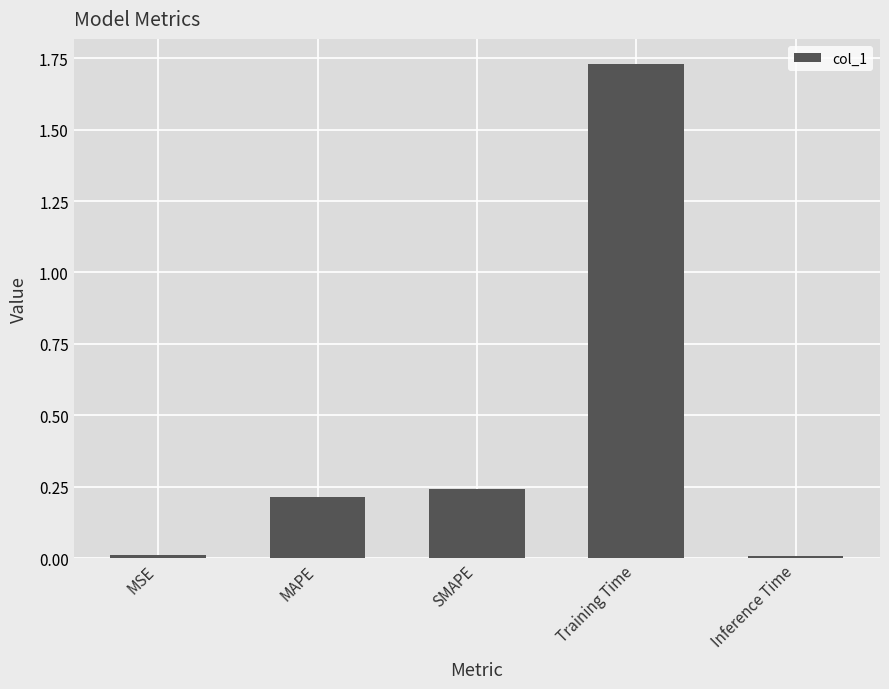

What is the sum of the values at Training Time and MAPE?

1.9